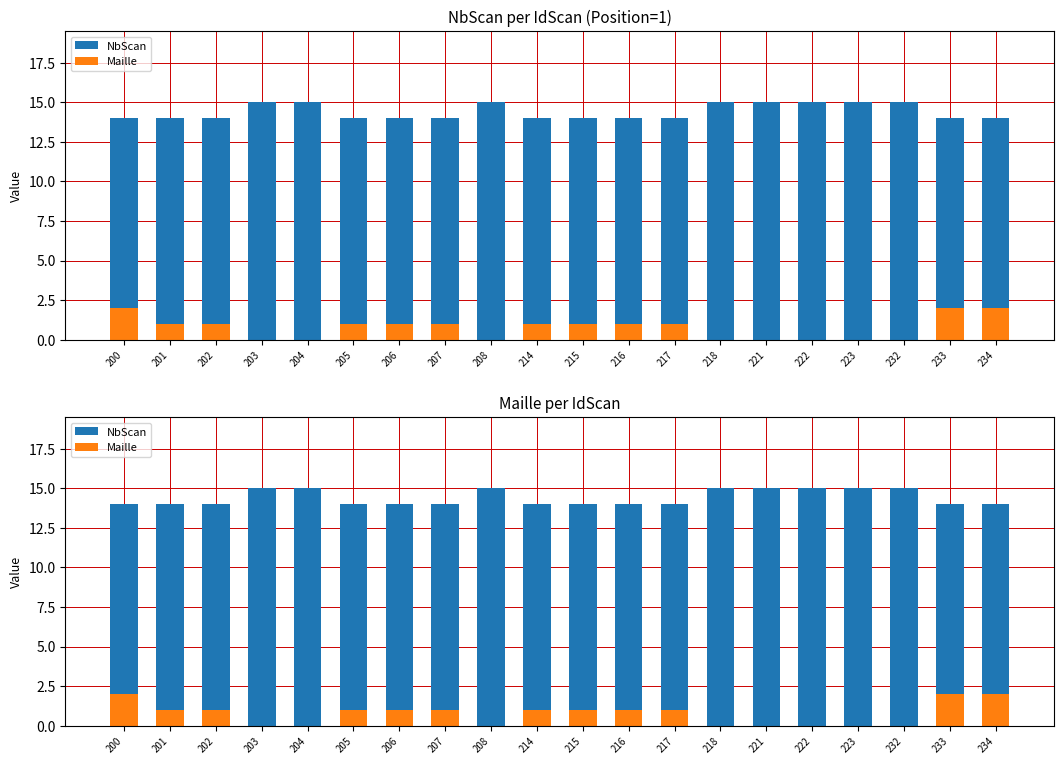

At how many categories does at least one series exceed 11?

20